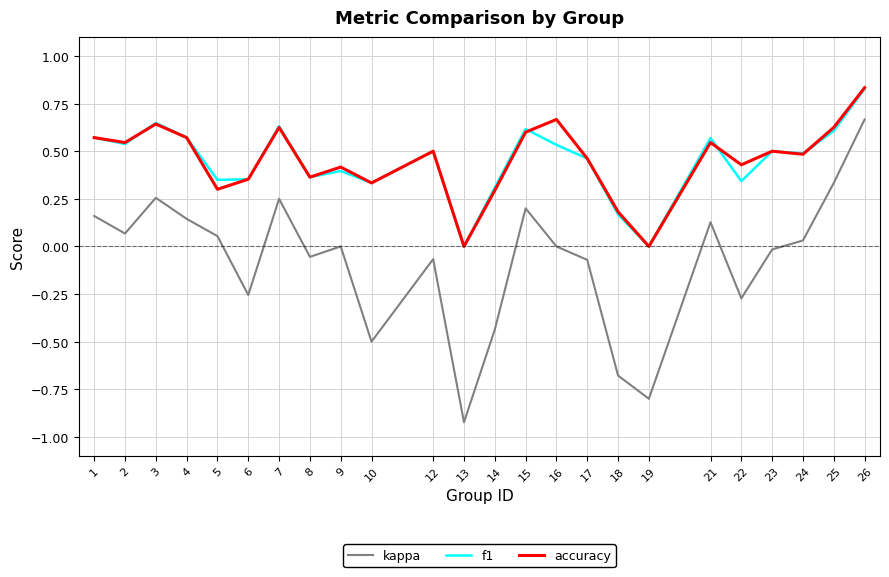

What is the total value across all series at 15?

1.4